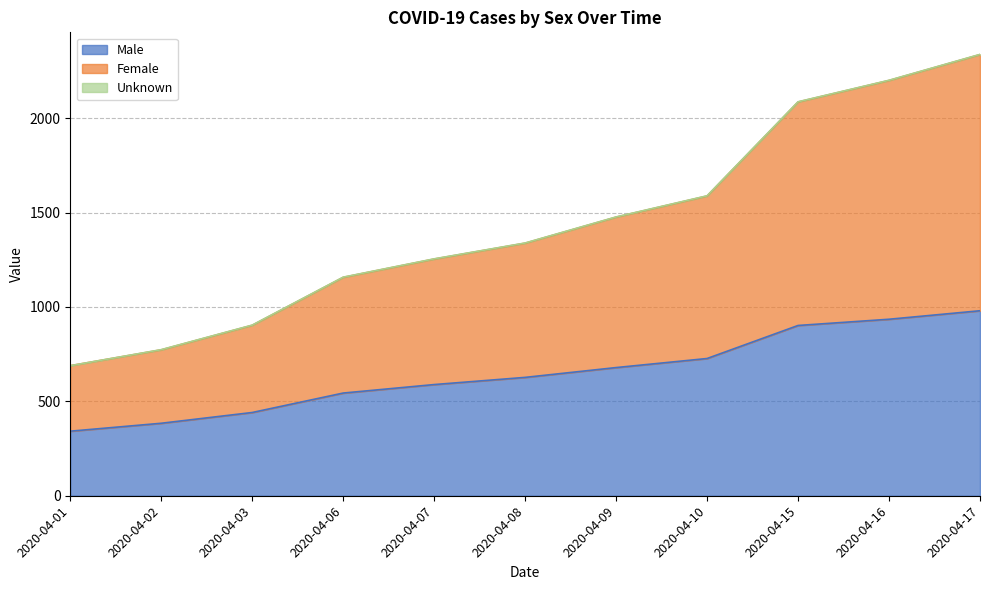

True or false: Female and Male cross at least once.

False